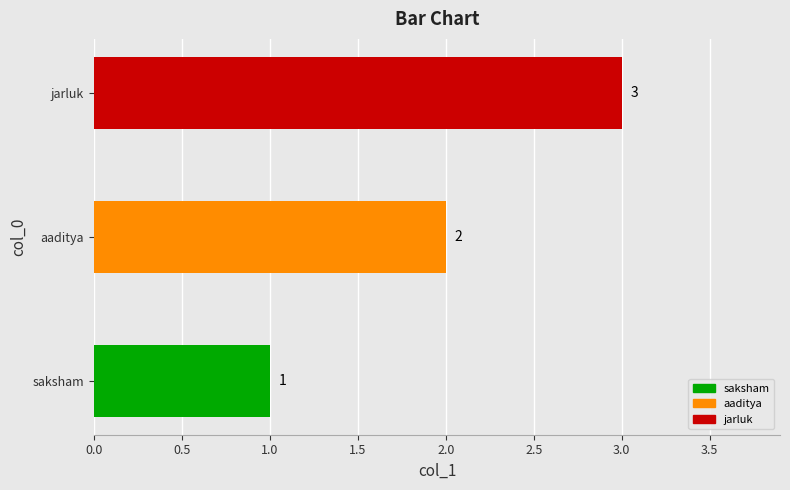

What is the change in value from saksham to jarluk?

+2